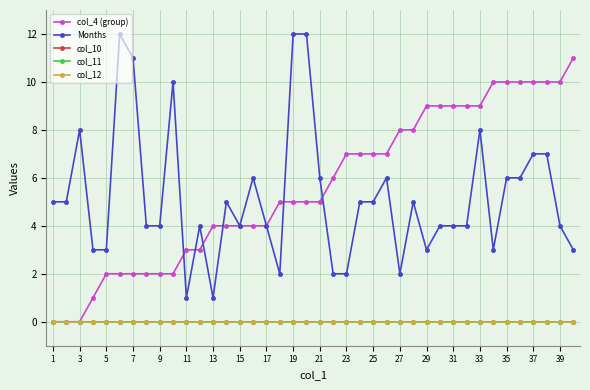

Does the chart have visible grid lines?

Yes